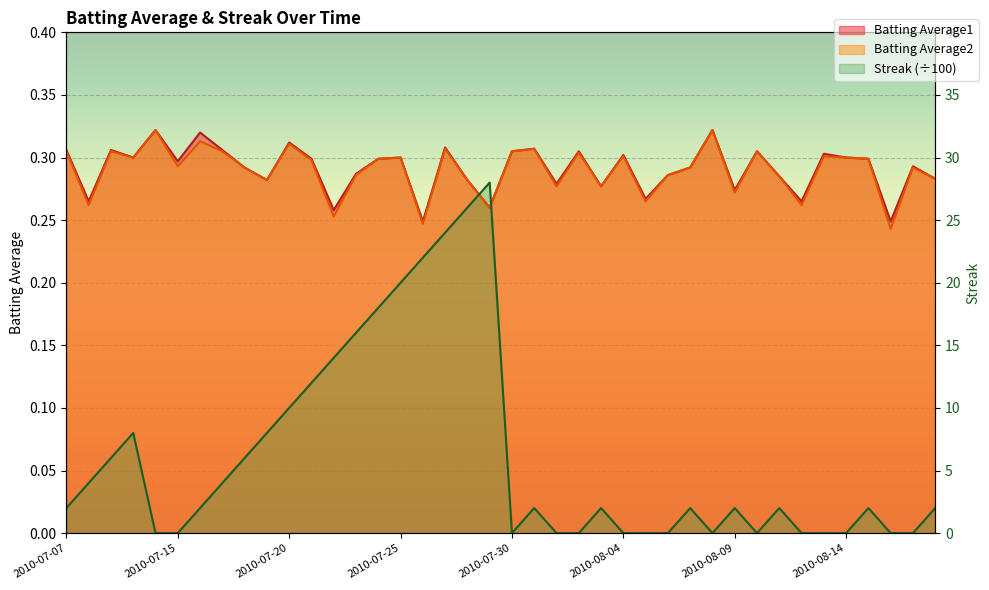

True or false: Batting Average1 and Batting Average2 intersect in this chart.

False